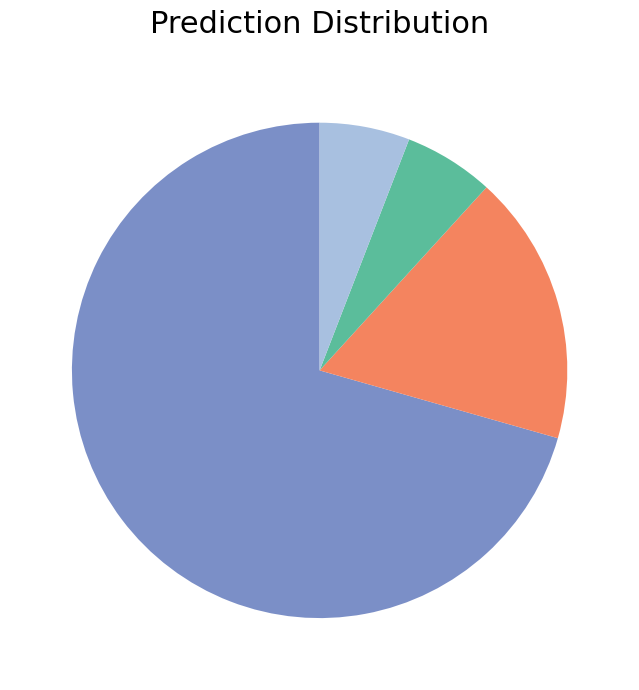

Is there a majority slice in this chart?

Yes